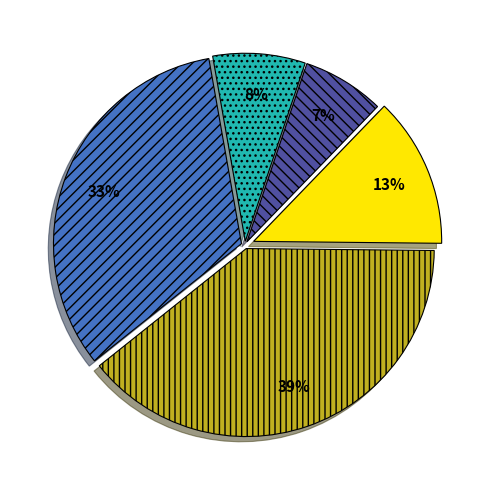

To the nearest percent, what is the average slice percentage?

20%